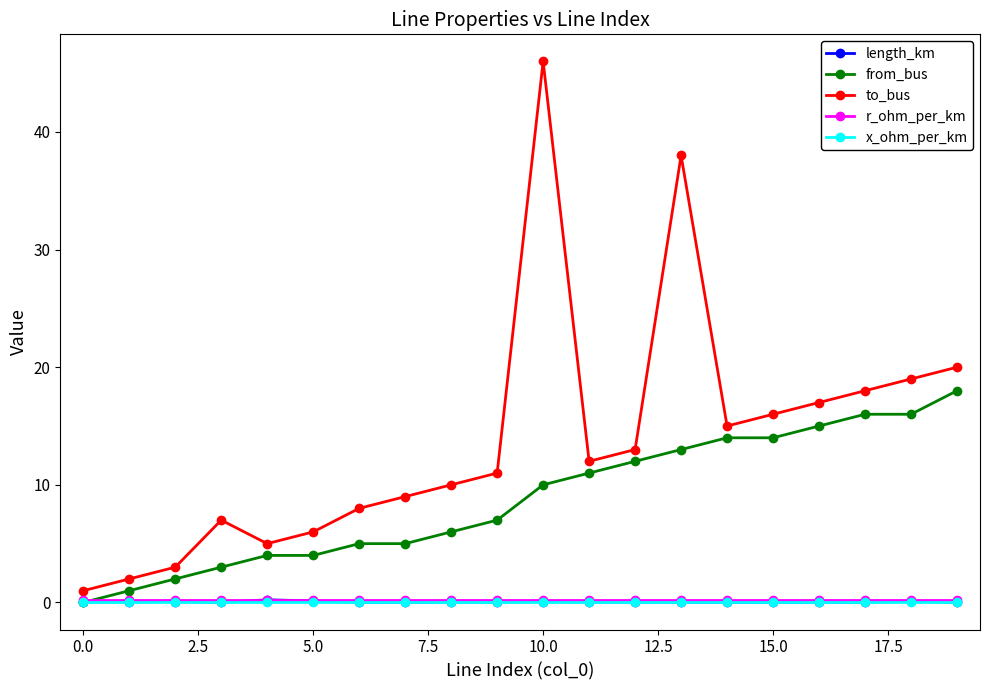

What is the maximum value for x_ohm_per_km?

0.1